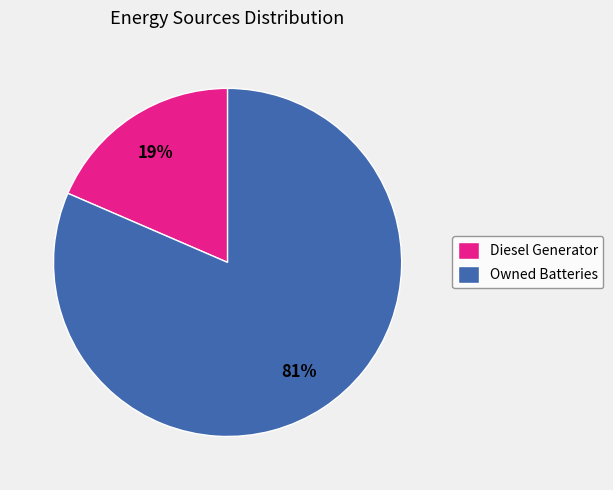

To the nearest percent, what is the average slice percentage?

50%